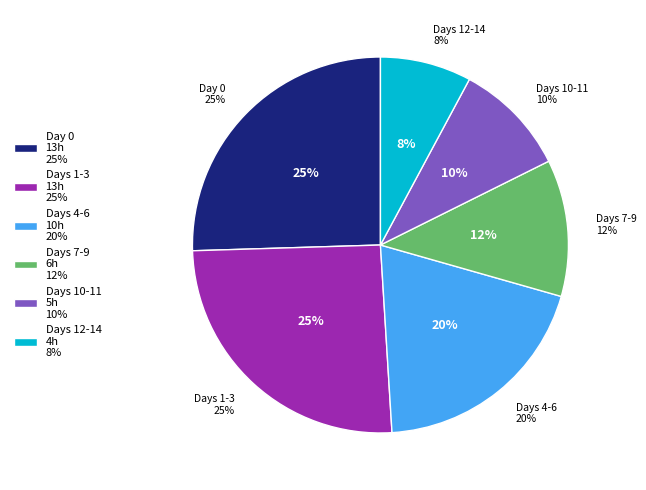

To the nearest percent, what percentage of the pie is 0?

25%